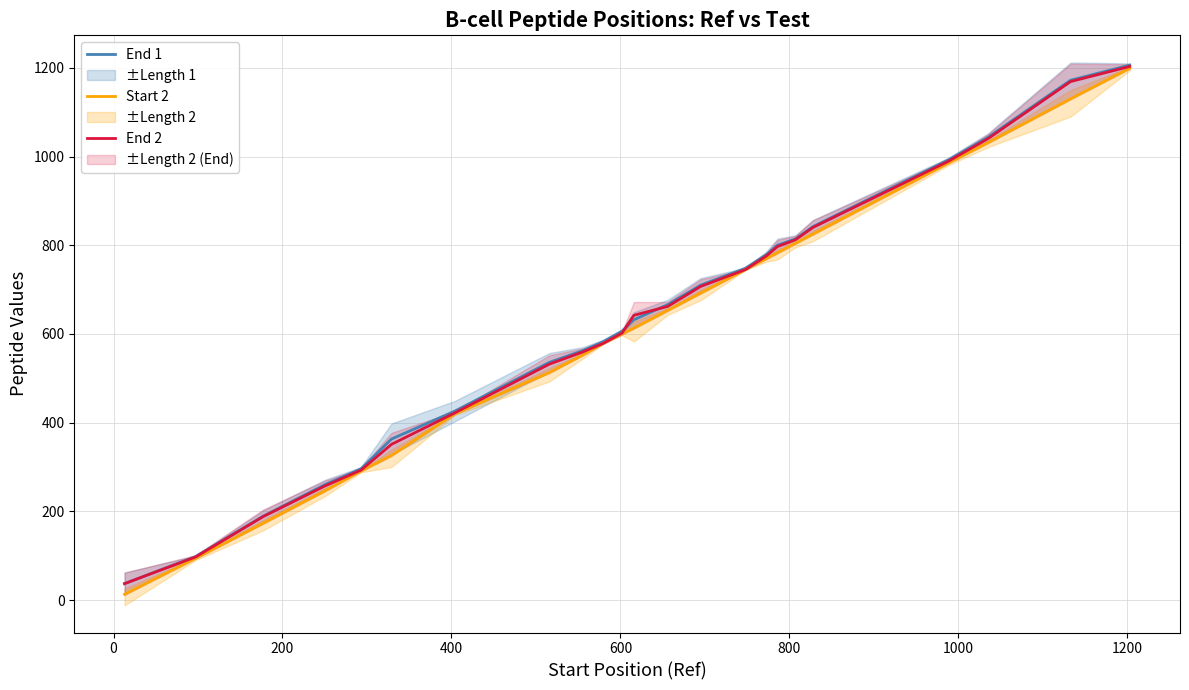

How many lines are shown in the chart?

3